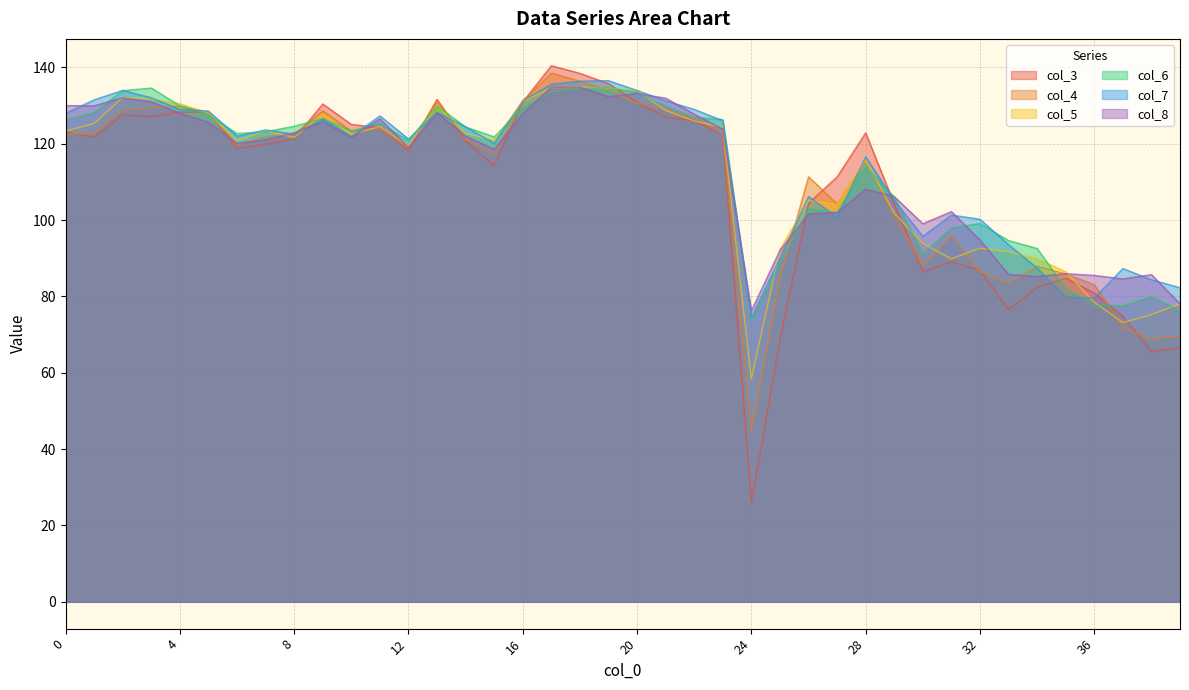

Does the chart display data point markers on the line(s)?

No